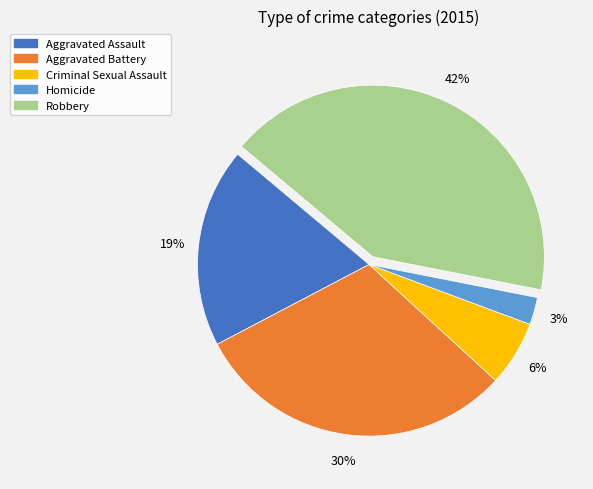

True or false: Homicide accounts for 3% of the total.

True